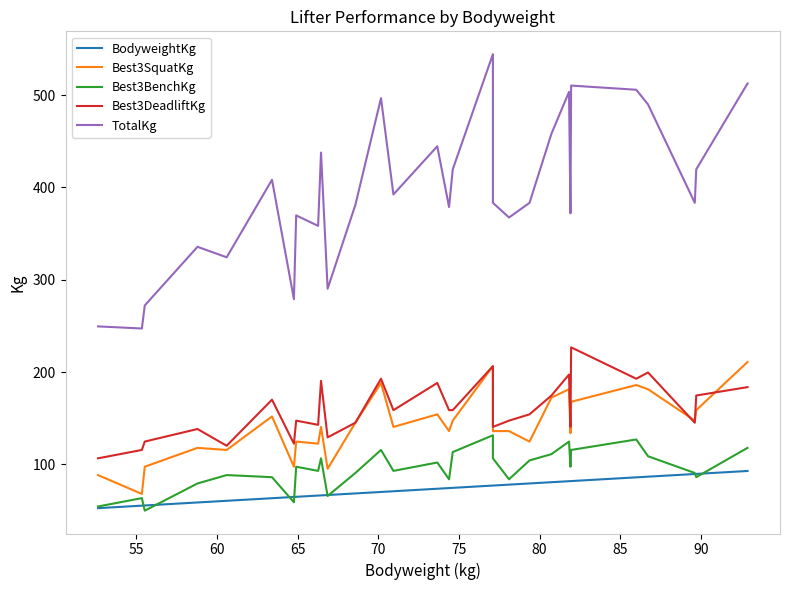

Which series has the largest total across all categories?

TotalKg